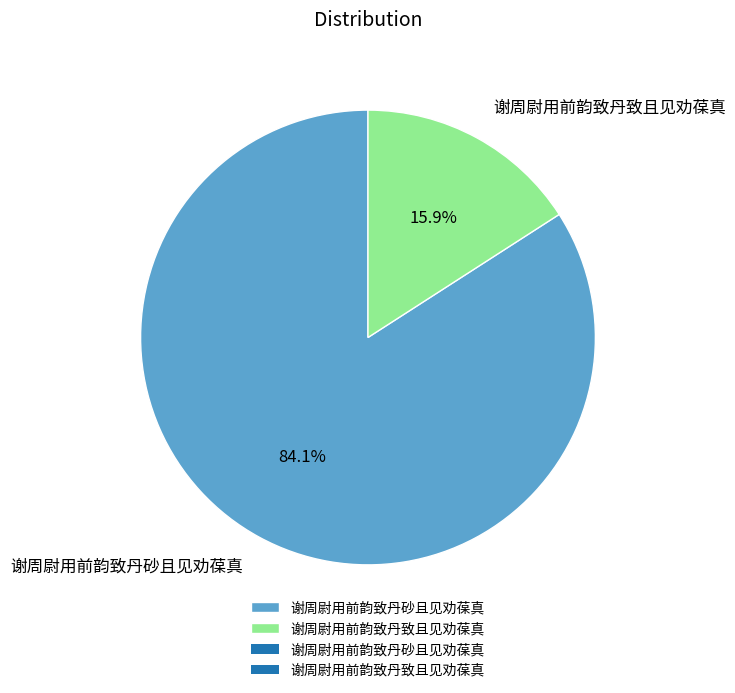

Which category accounts for the majority?

谢周尉用前韵致丹砂且见劝葆真